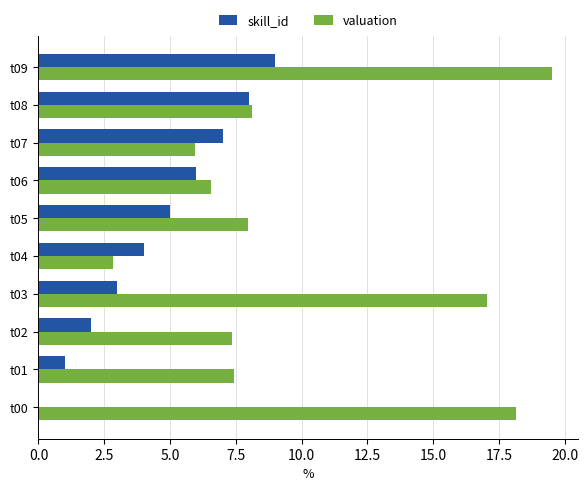

The value of skill_id at t03 is 1.8. True or false?

False